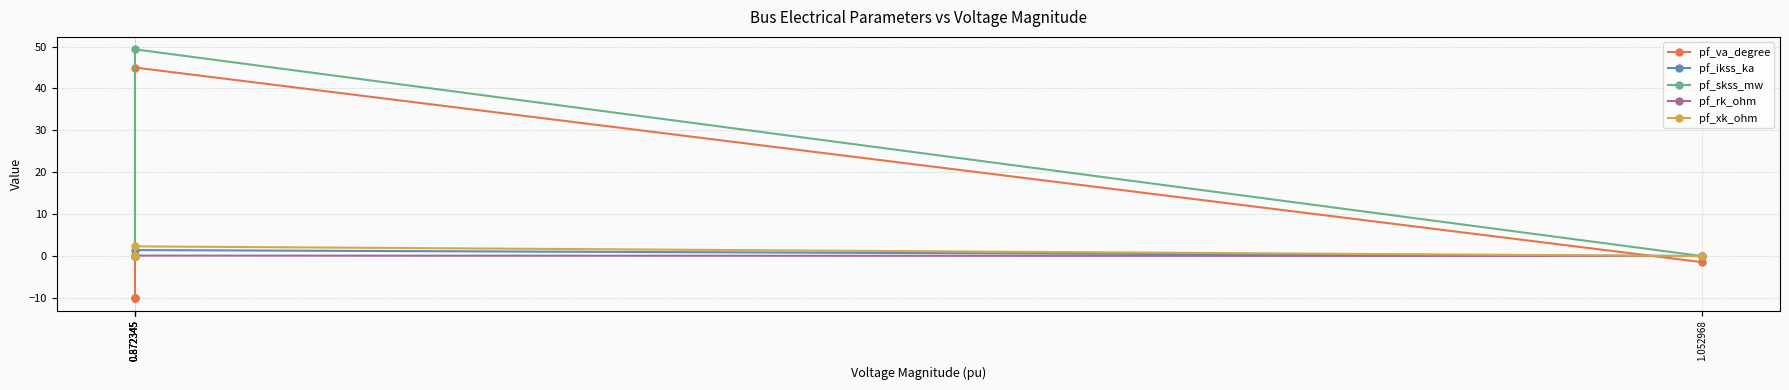

What is the label of the 3rd point from the left?

0.872345